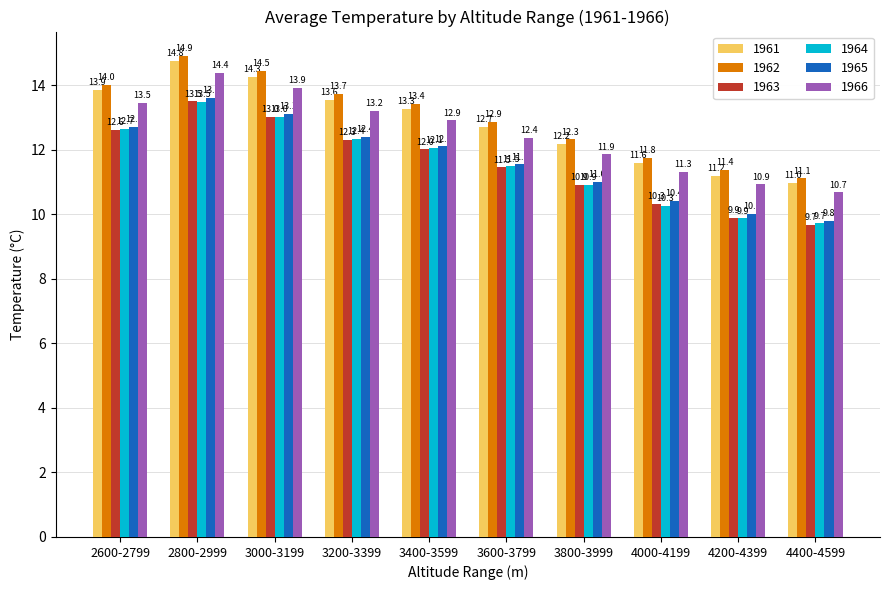

Which series has the largest range (max minus min)?

1963